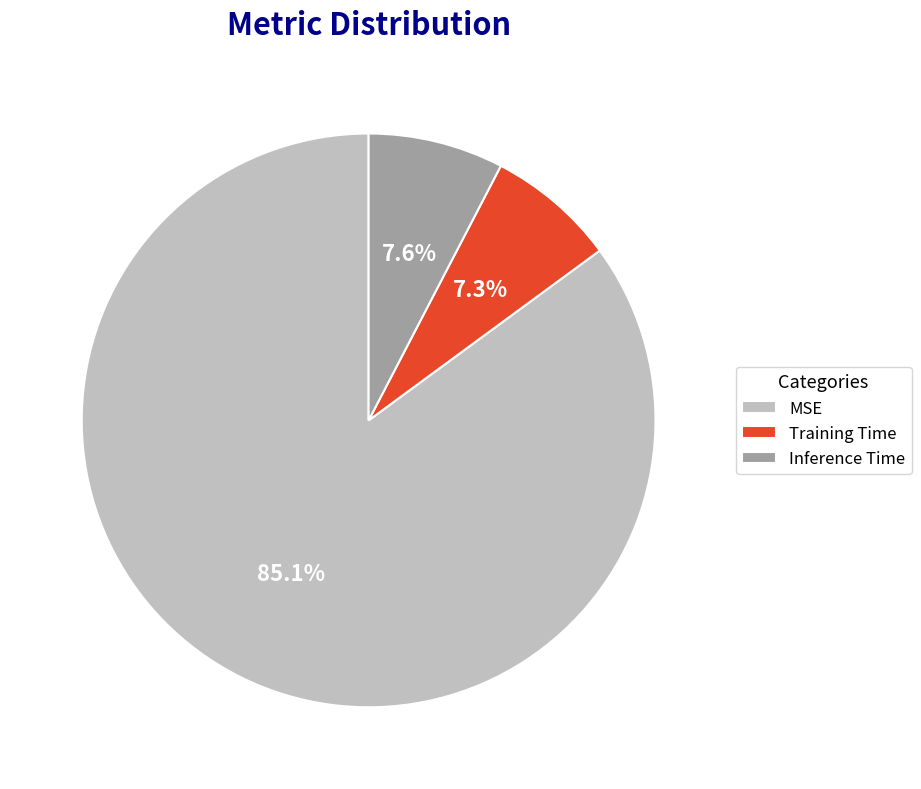

Is there a majority slice in this chart?

Yes